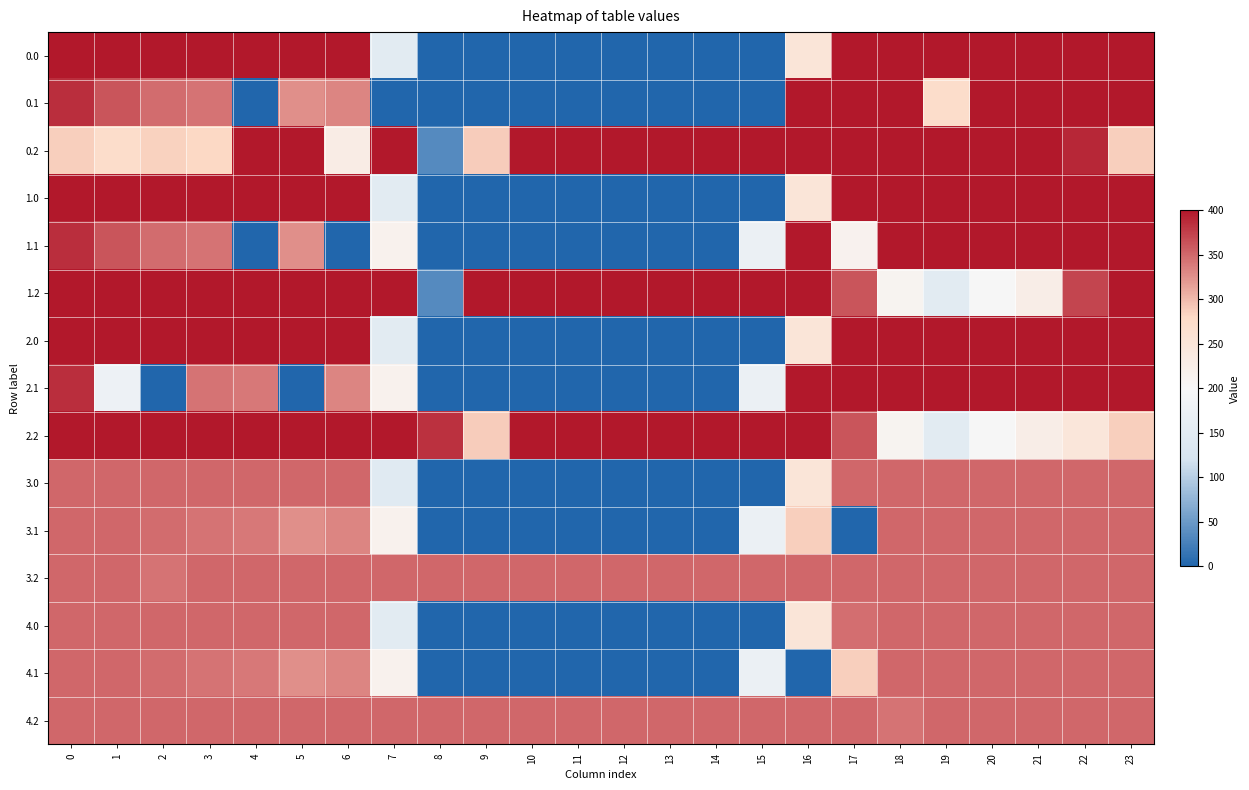

Which category has the lowest value across all series?

8